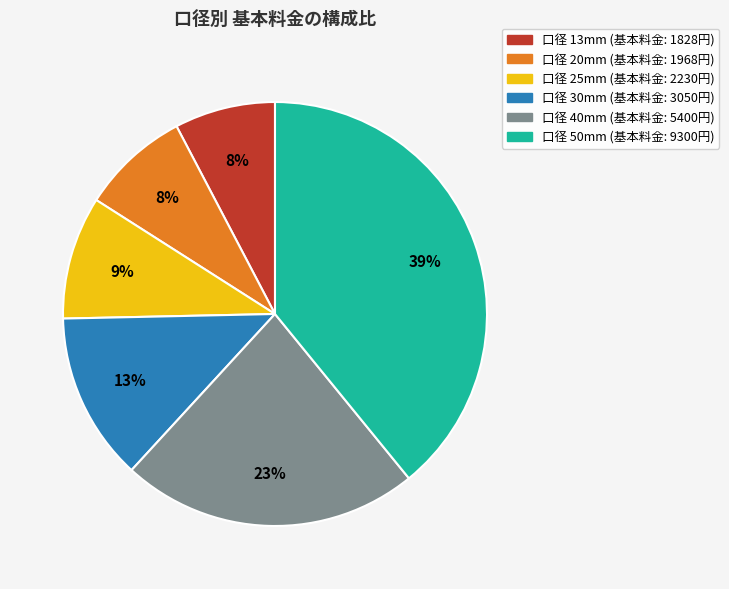

To the nearest percent, what is the difference between the largest and smallest slice percentages?

31%